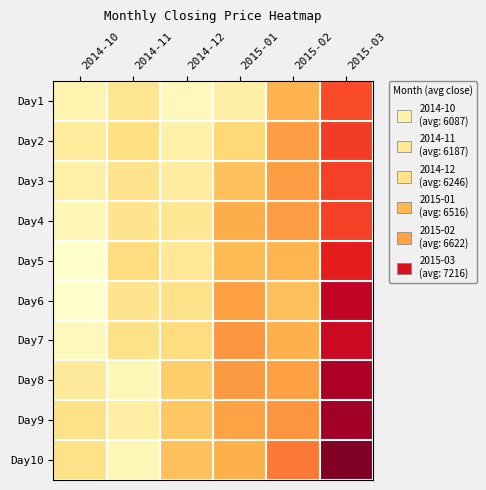

What is the total value across all series at 2015-02?

66220.6